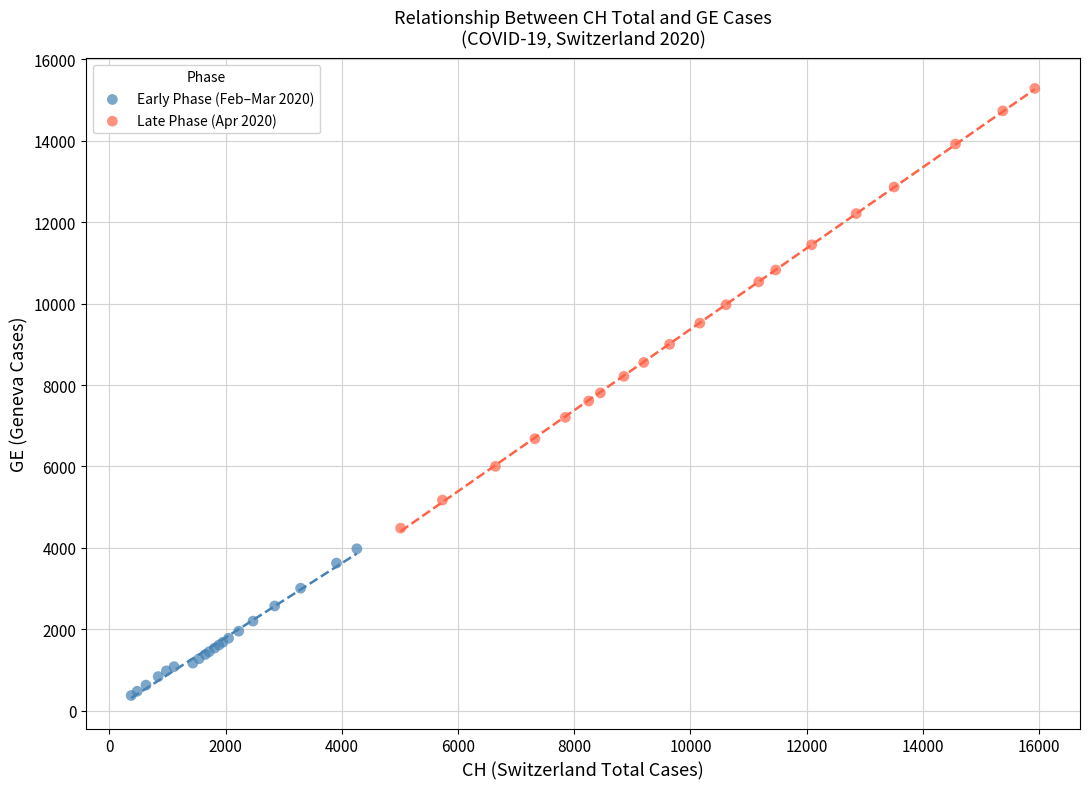

Which series has the widest spread of Y values?

Late Phase (Apr 2020)